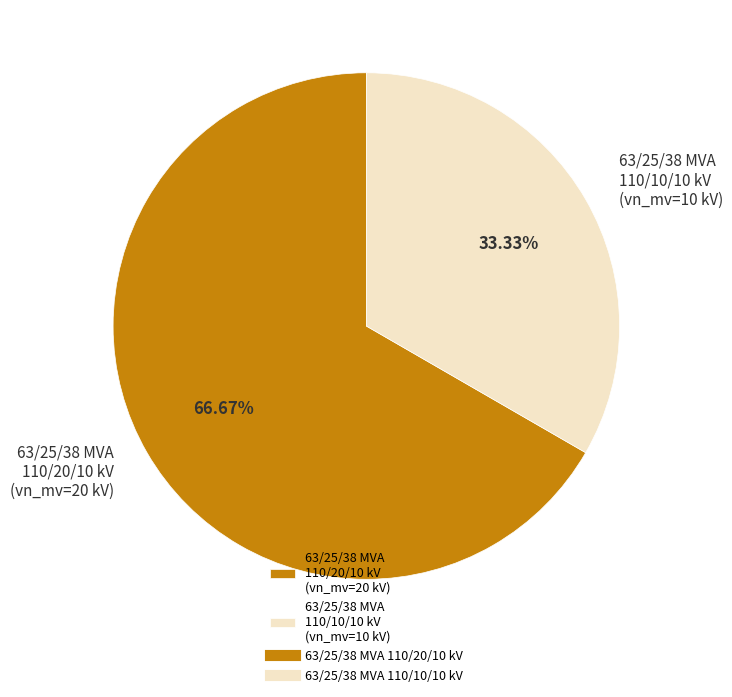

Is 63/25/38 MVA 110/10/10 kV the majority of the pie?

No